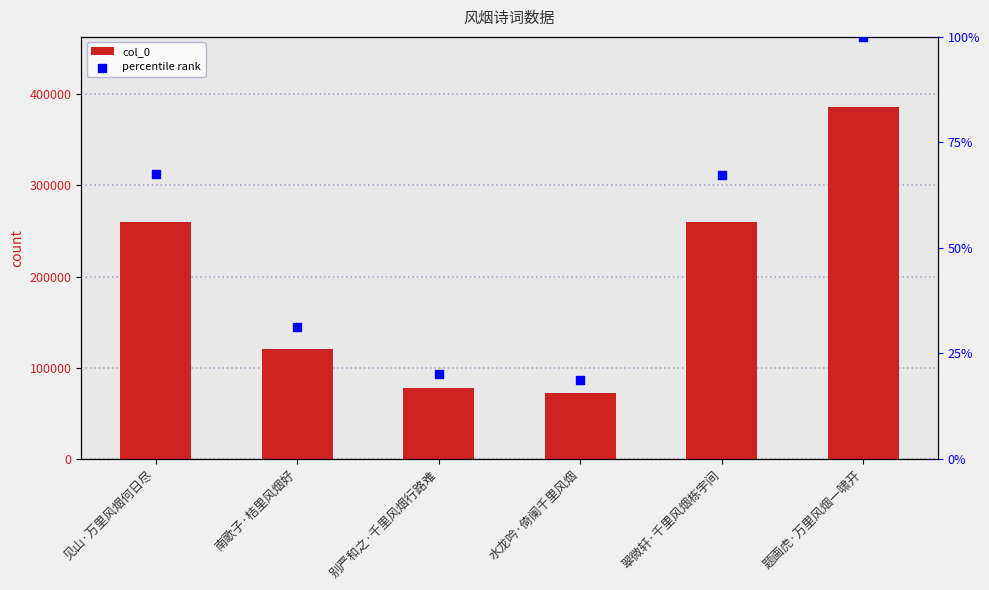

At which category is the sum across all series the highest?

题画虎·万里风烟一啸开